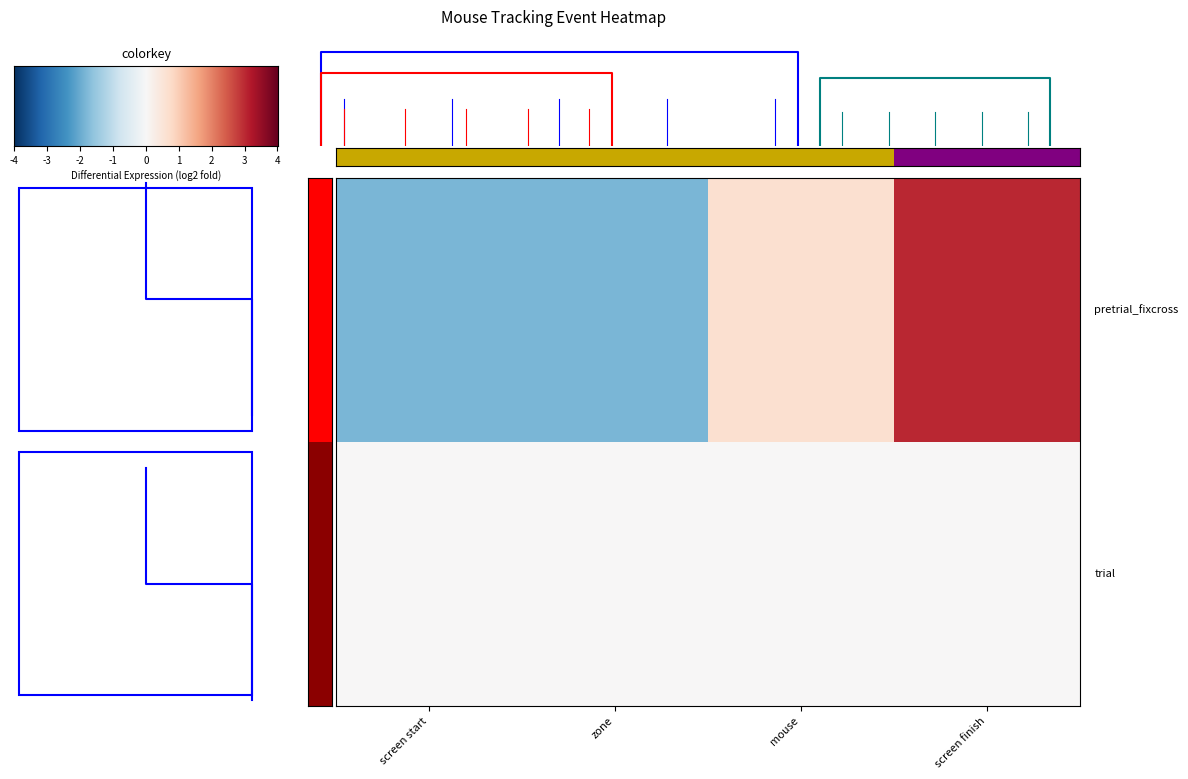

Which has a higher value, mouse or zone?

mouse